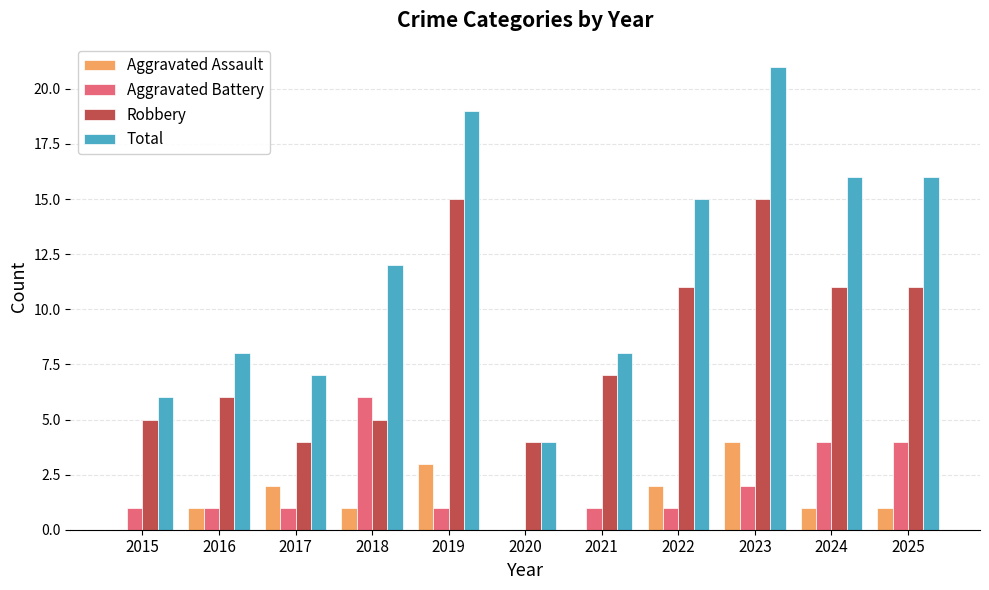

Reading left to right, what are all the values shown in this chart?

Aggravated Assault: 0	1	2	1	3	0	0	2	4	1	1
Aggravated Battery: 1	1	1	6	1	0	1	1	2	4	4
Robbery: 5	6	4	5	15	4	7	11	15	11	11
Total: 6	8	7	12	19	4	8	15	21	16	16